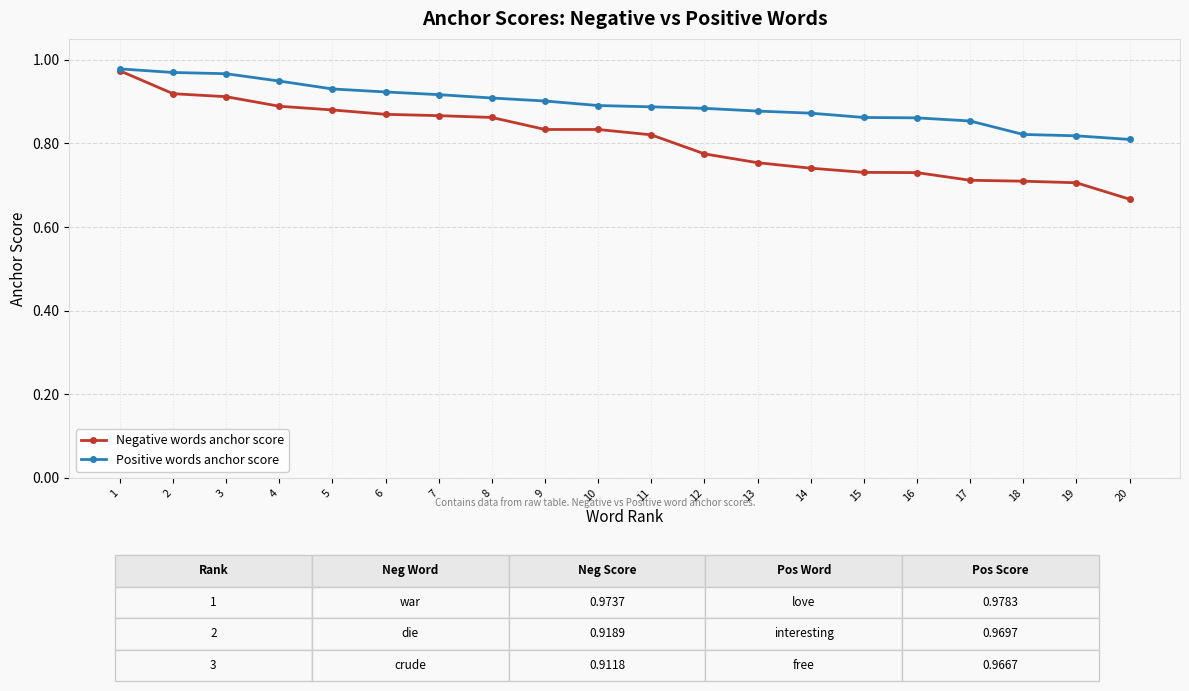

Which series has the largest range (max minus min)?

Negative words anchor score